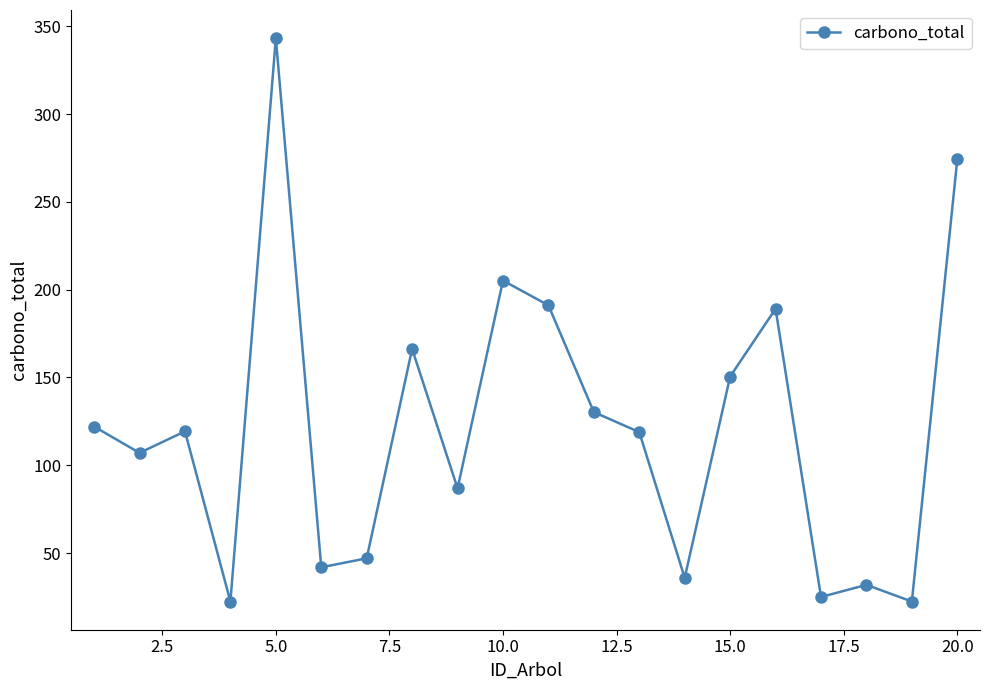

What is the value of the 8th point from the left?

166.3